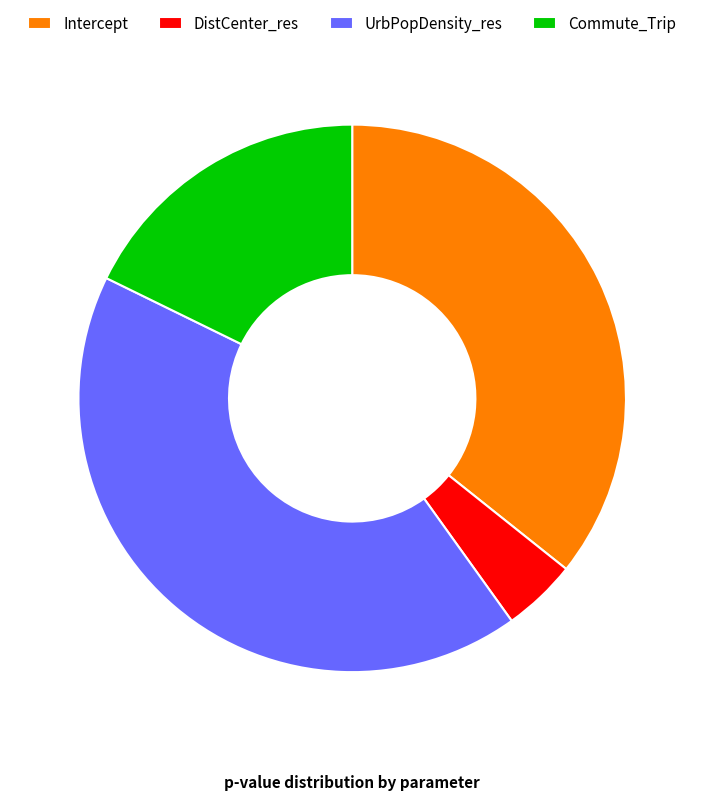

Rank the categories by value from lowest to highest.

DistCenter_res, Commute_Trip, Intercept, UrbPopDensity_res